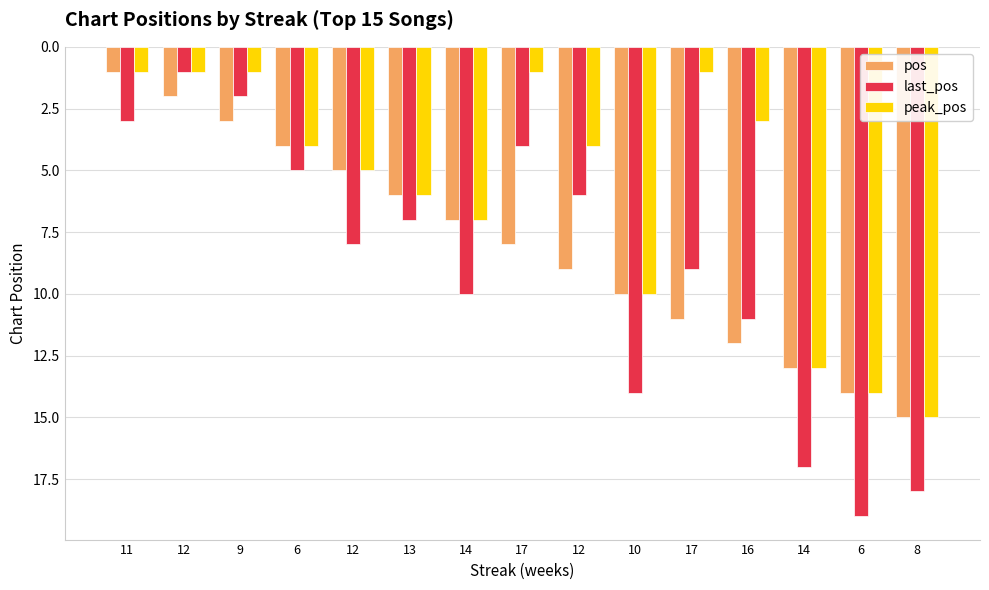

What is the sum of the pos values at 16 and 6?

16